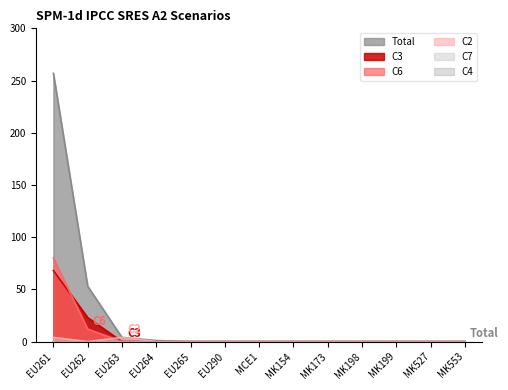

How many lines are shown in the chart?

6